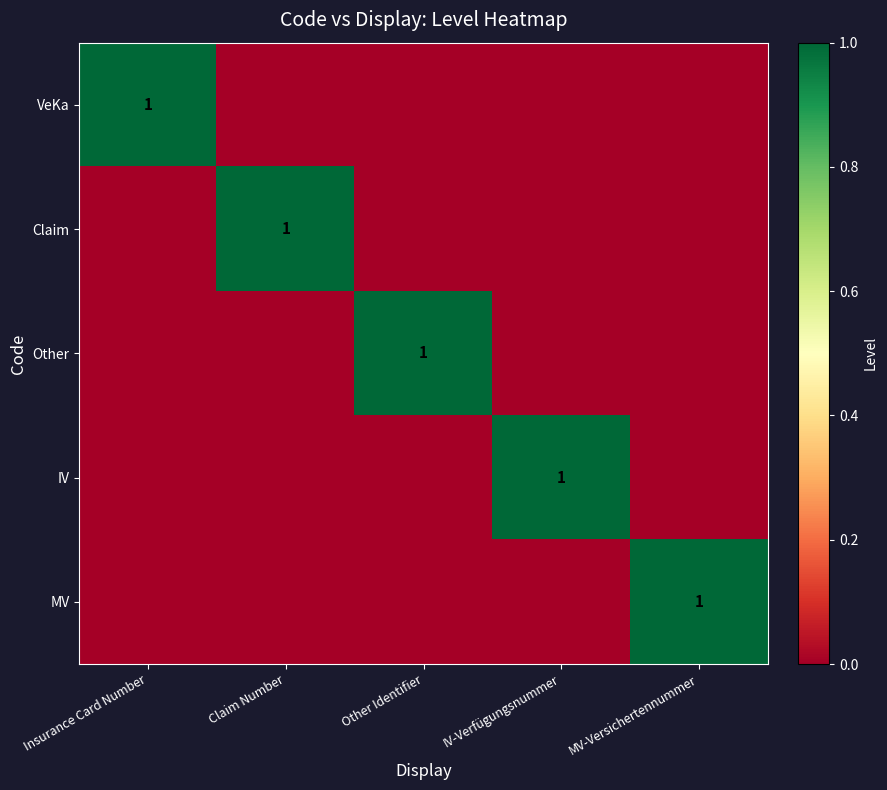

What is the difference between the highest and lowest values at Claim Number?

1